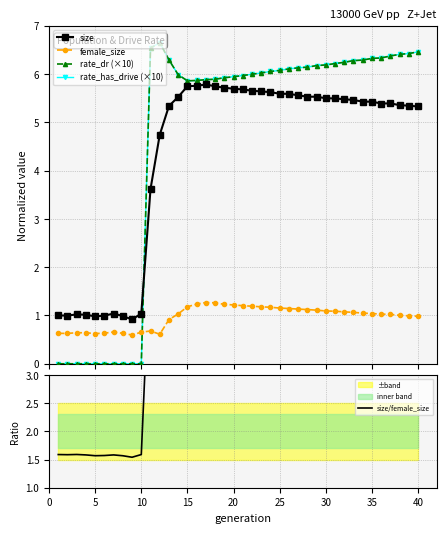

Reading left to right, list all the values displayed in this chart.

size: 1.0	1.0	1.0	1.0	1.0	1.0	1.0	1.0	0.9	1.0	3.6	4.7	5.3	5.5	5.7	5.8	5.8	5.7	5.7	5.7	5.7	5.7	5.6	5.6	5.6	5.6	5.6	5.5	5.5	5.5	5.5	5.5	5.5	5.4	5.4	5.4	5.4	5.4	5.3	5.3
female_size: 0.6	0.6	0.6	0.6	0.6	0.6	0.7	0.6	0.6	0.7	0.7	0.6	0.9	1.0	1.2	1.2	1.3	1.3	1.2	1.2	1.2	1.2	1.2	1.2	1.2	1.1	1.1	1.1	1.1	1.1	1.1	1.1	1.1	1.0	1.0	1.0	1.0	1.0	1.0	1.0
rate_dr (×10): 0.0	0.0	0.0	0.0	0.0	0.0	0.0	0.0	0.0	0.0	6.5	6.6	6.3	6.0	5.9	5.9	5.9	5.9	5.9	5.9	6.0	6.0	6.0	6.1	6.1	6.1	6.1	6.1	6.2	6.2	6.2	6.2	6.3	6.3	6.3	6.3	6.4	6.4	6.4	6.5
rate_has_drive (×10): 0.0	0.0	0.0	0.0	0.0	0.0	0.0	0.0	0.0	0.0	6.5	6.6	6.3	6.0	5.9	5.9	5.9	5.9	5.9	5.9	6.0	6.0	6.0	6.1	6.1	6.1	6.1	6.1	6.2	6.2	6.2	6.2	6.3	6.3	6.3	6.3	6.4	6.4	6.4	6.5
size/female_size: 1.6	1.6	1.6	1.6	1.6	1.6	1.6	1.6	1.5	1.6	5.3	7.8	5.8	5.4	4.9	4.7	4.6	4.6	4.6	4.7	4.7	4.7	4.8	4.8	4.8	4.9	4.9	4.9	5.0	5.0	5.0	5.1	5.1	5.2	5.2	5.2	5.3	5.3	5.4	5.4